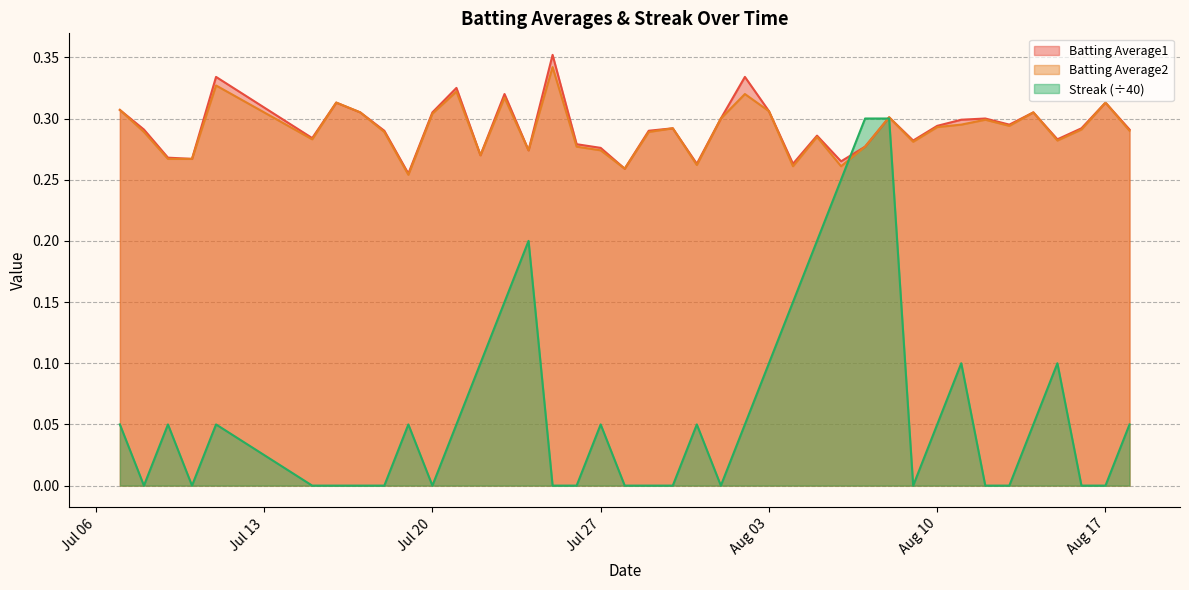

The value of Batting Average1 at 2010-08-11 is 0.1. True or false?

False